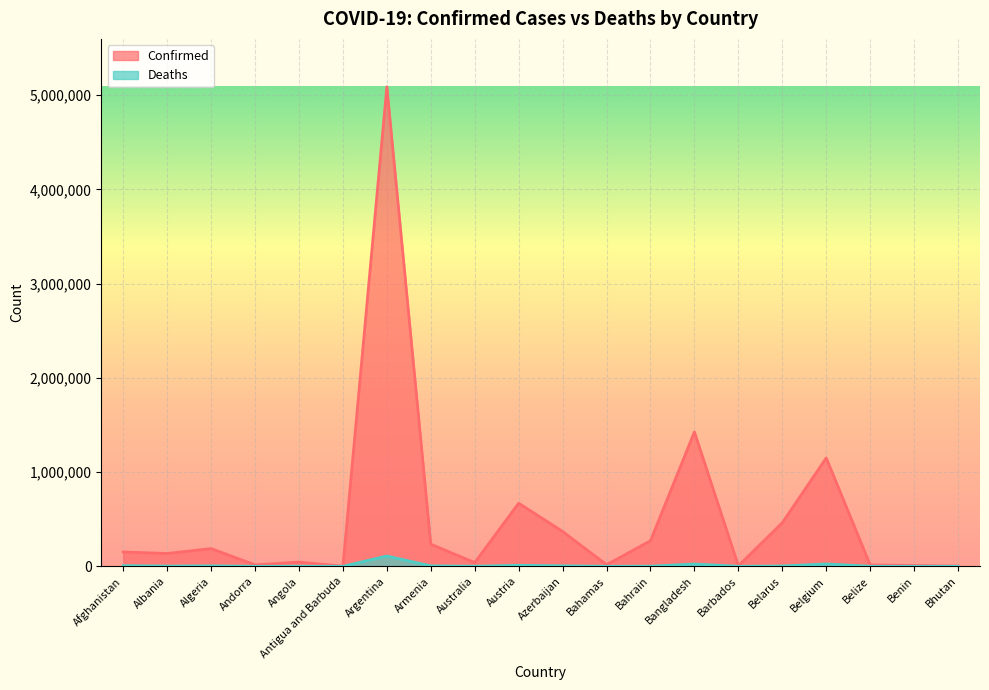

What is the total value across all series at Afghanistan?

159167